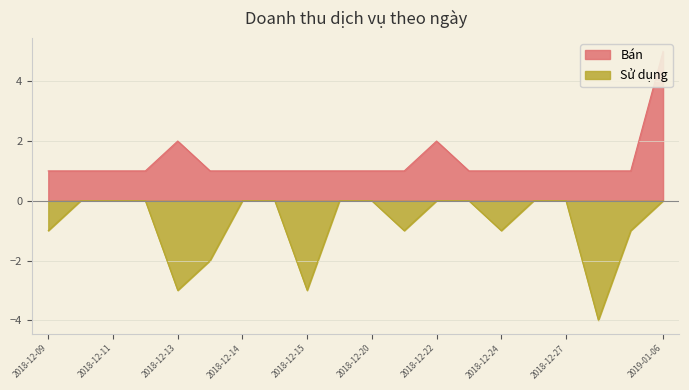

Which series has the largest range (max minus min)?

Bán